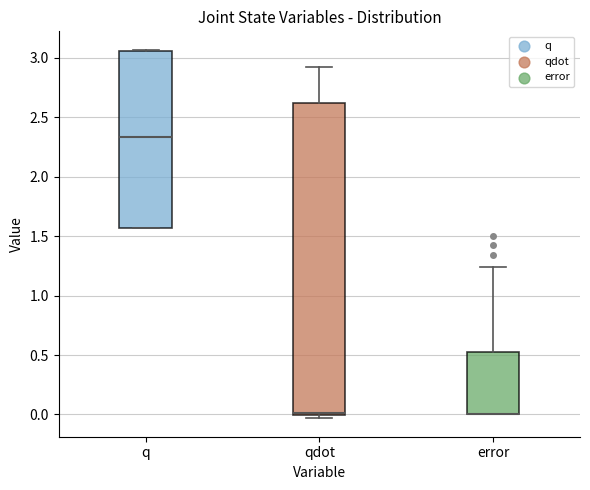

Reading left to right, read every box against the y-axis: the position of its median line, the range the box covers, and the ends of its whiskers. The values are not printed on the chart, so give them approximately, as read against the axis.

q: median 2.35, box 1.55 to 3.05, whiskers 1.55 to 3.05
qdot: median 0.00 (just above the box's lower edge), box 0.00 to 2.60, whiskers -0.05 to 2.95
error: median 0.00 (drawn on the box's lower edge), box 0.00 to 0.55, whiskers 0.00 to 1.25